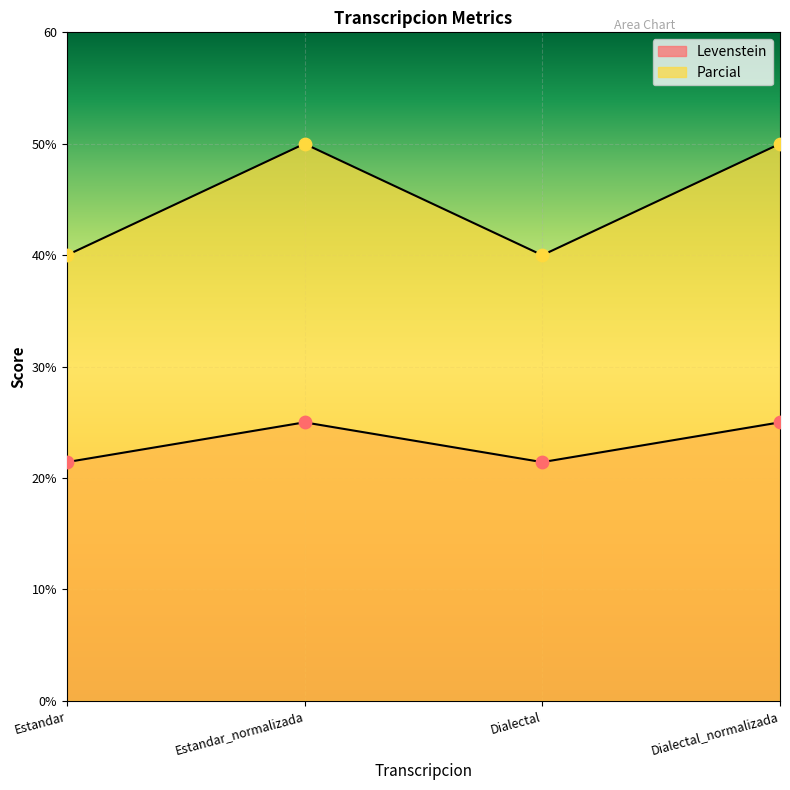

What is the total value across all series at Estandar_normalizada?

75.0